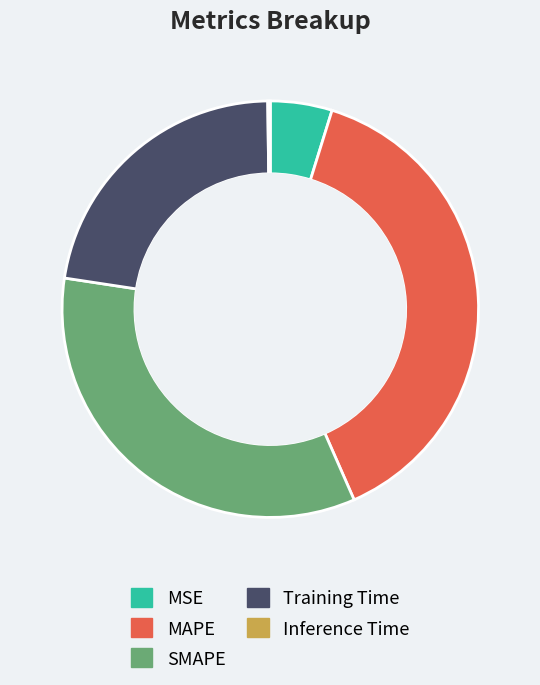

Combined, do MSE and MAPE account for over 50%?

No